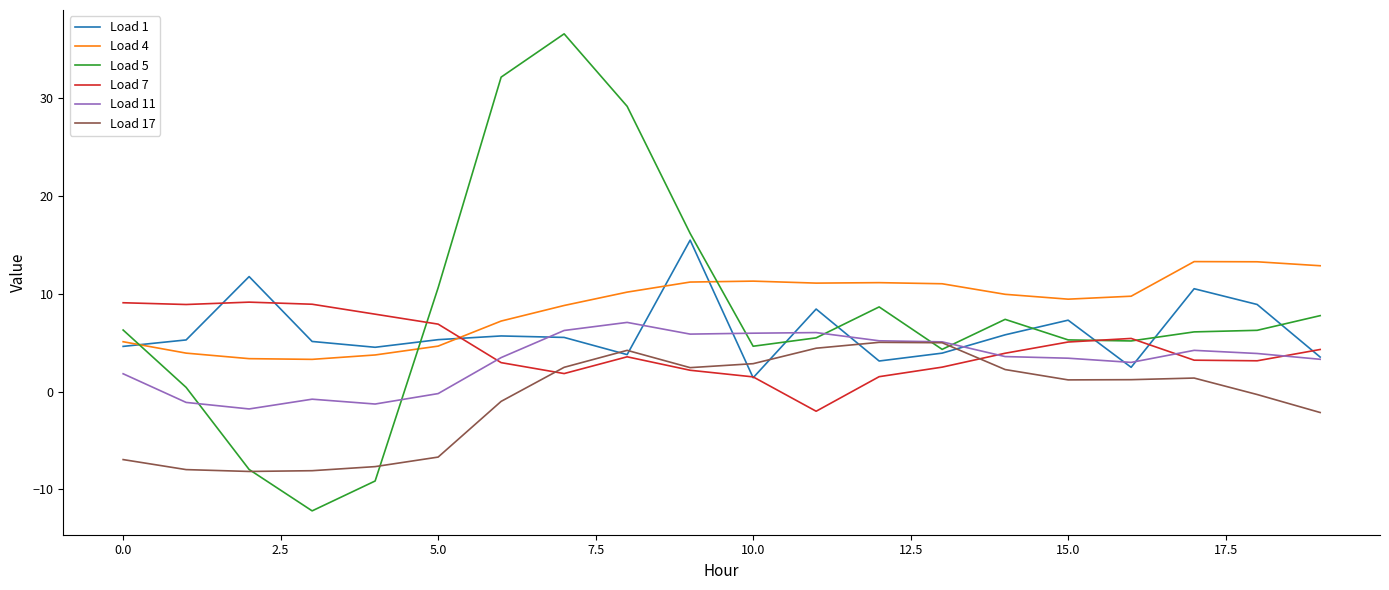

After their last crossing, which series has the higher values: Load 1 or Load 4?

Load 4